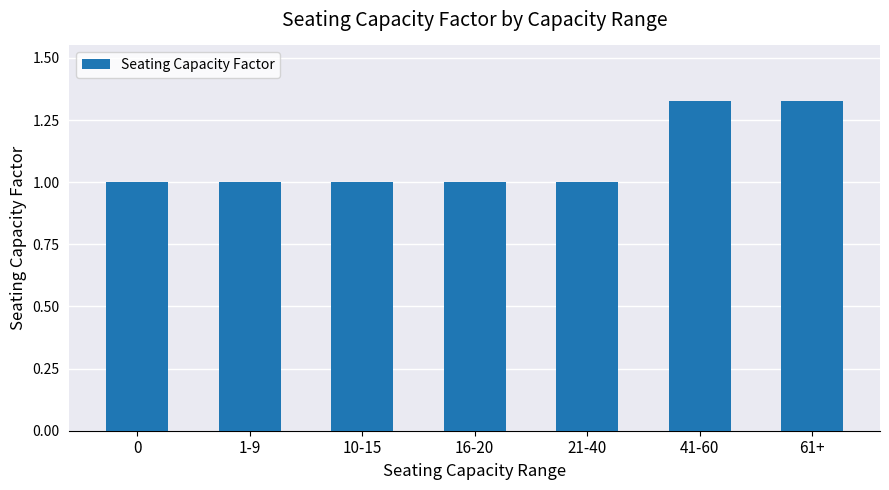

Which has a higher value, 61+ or 10-15?

61+